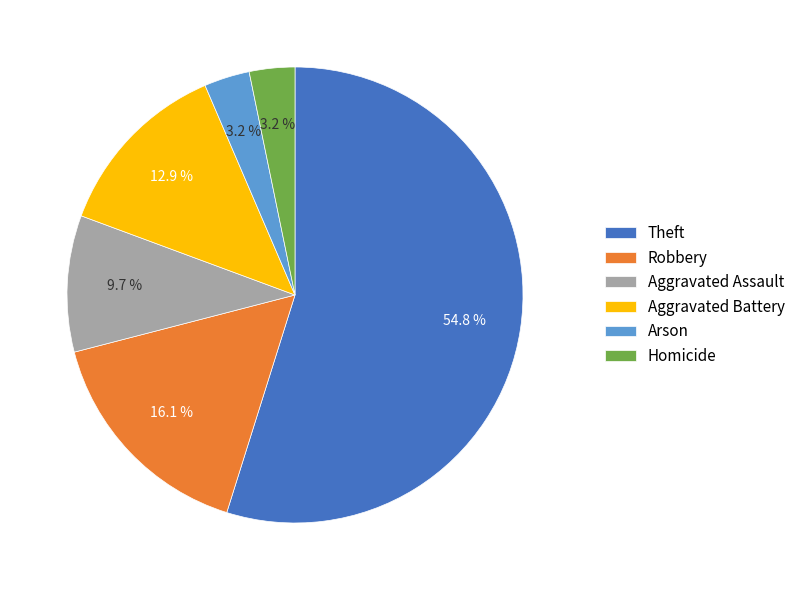

What percentage is NOT represented by Robbery?

83.9%